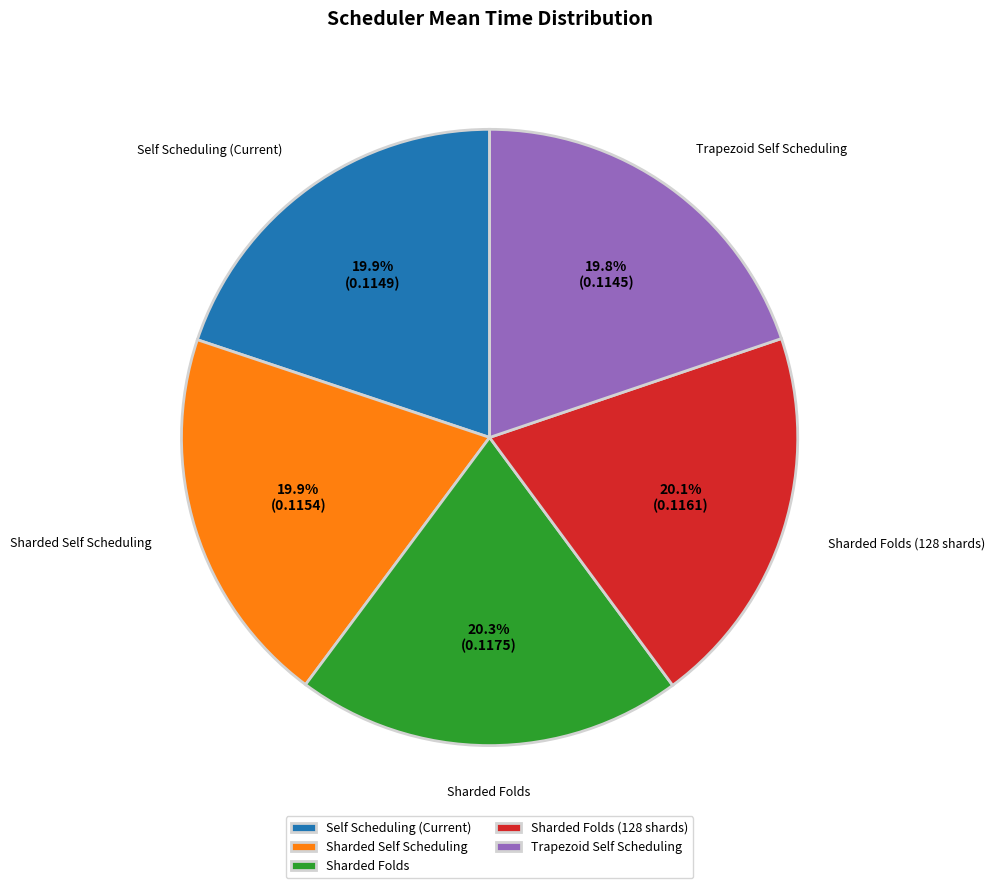

How many slices are in this pie chart?

5